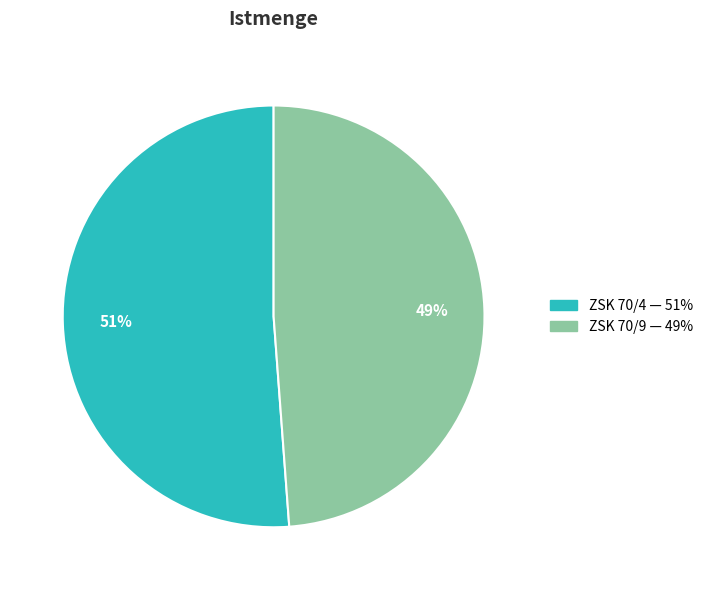

Is there any slice that represents more than half of the pie?

Yes